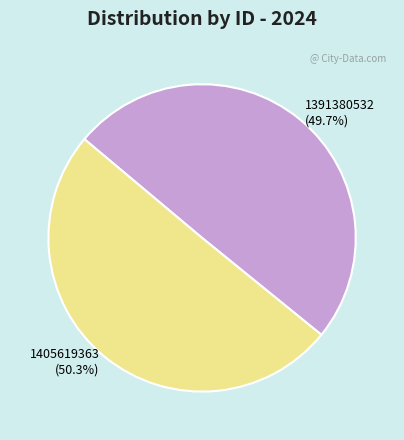

To the nearest percent, what is the average slice percentage?

50%